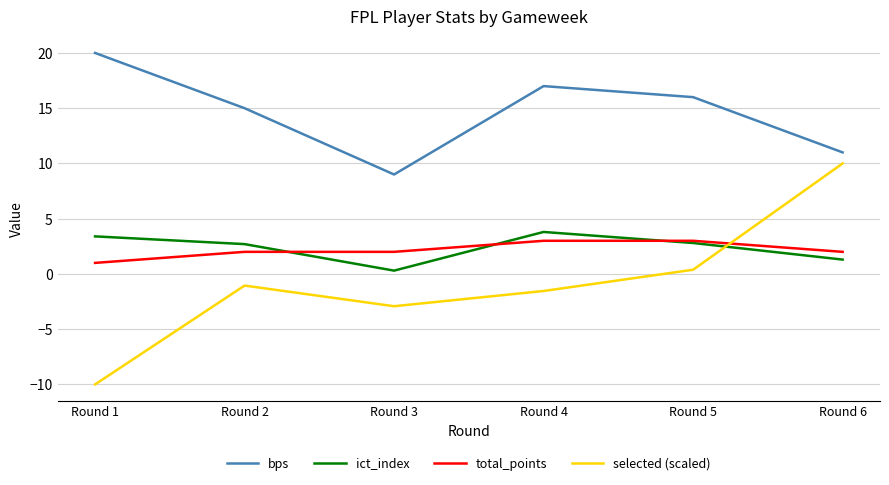

What is the sum of all selected (scaled) values?

-5.1